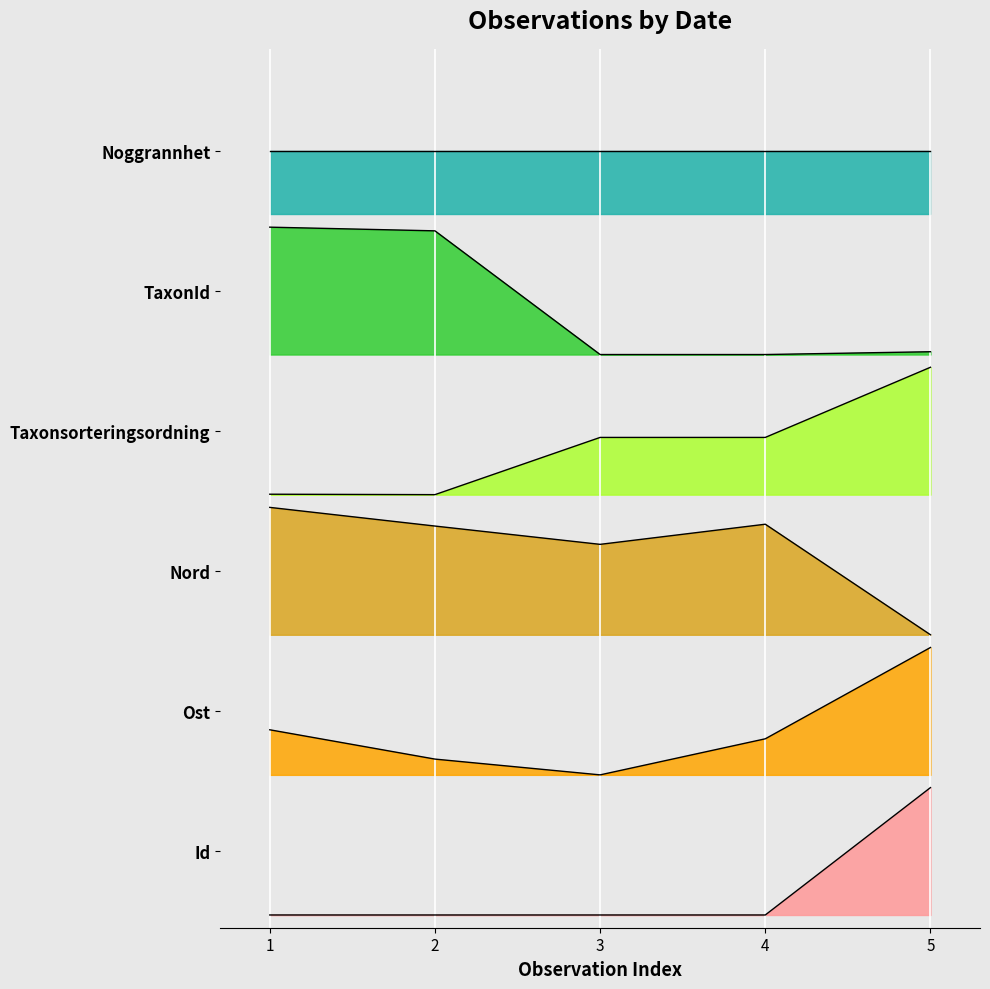

True or false: Taxonsorteringsordning has more than 1 interior local peaks.

False